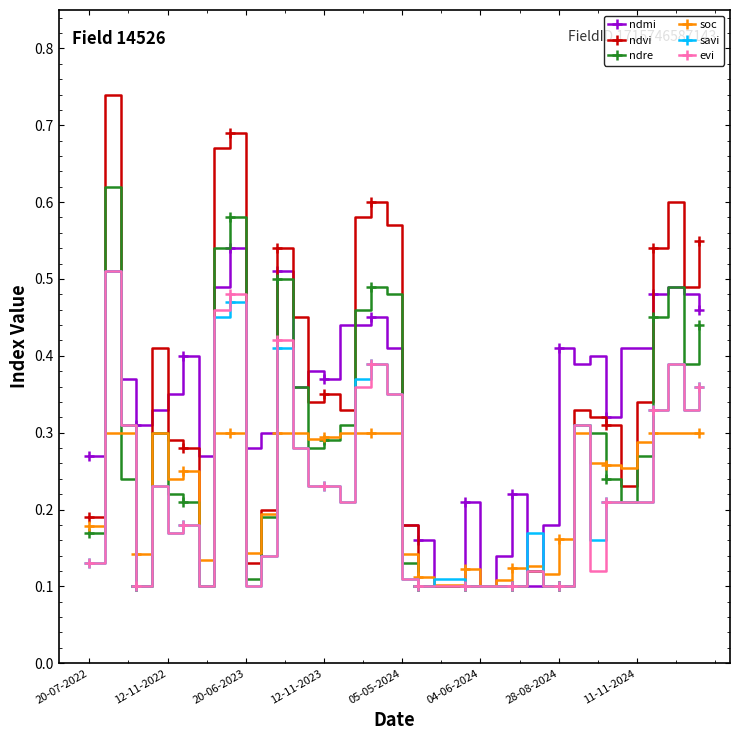

Which series has the largest range (max minus min)?

ndvi